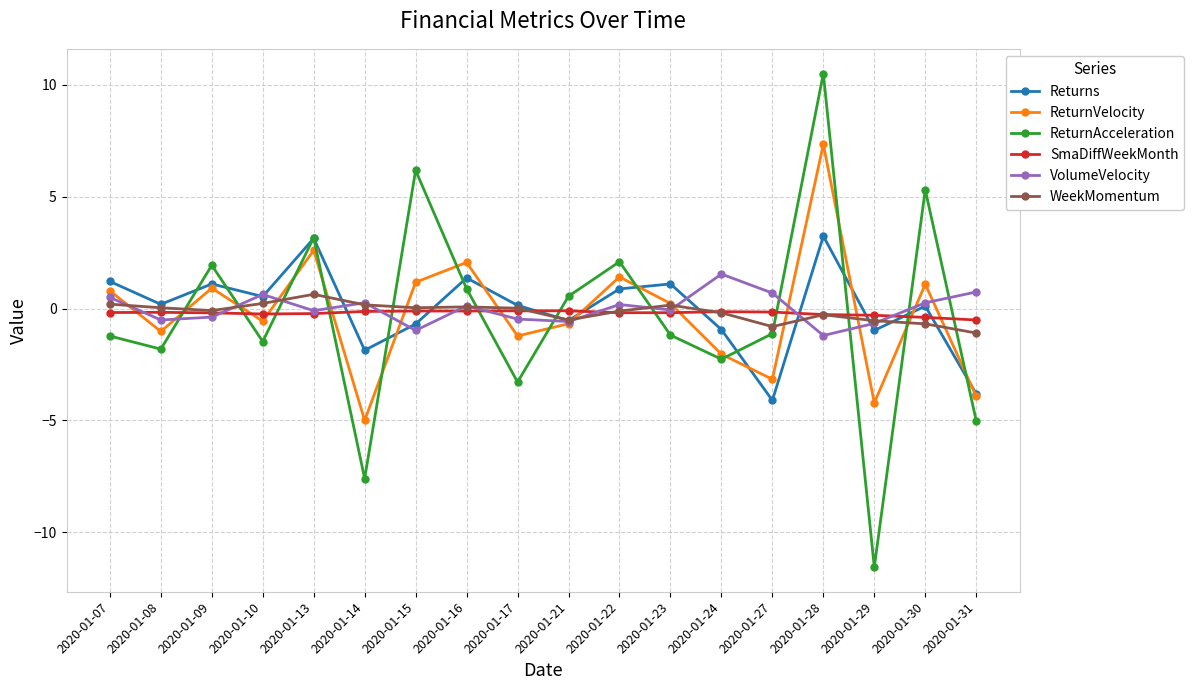

Which series ends up on top after the final intersection of Returns and SmaDiffWeekMonth?

SmaDiffWeekMonth